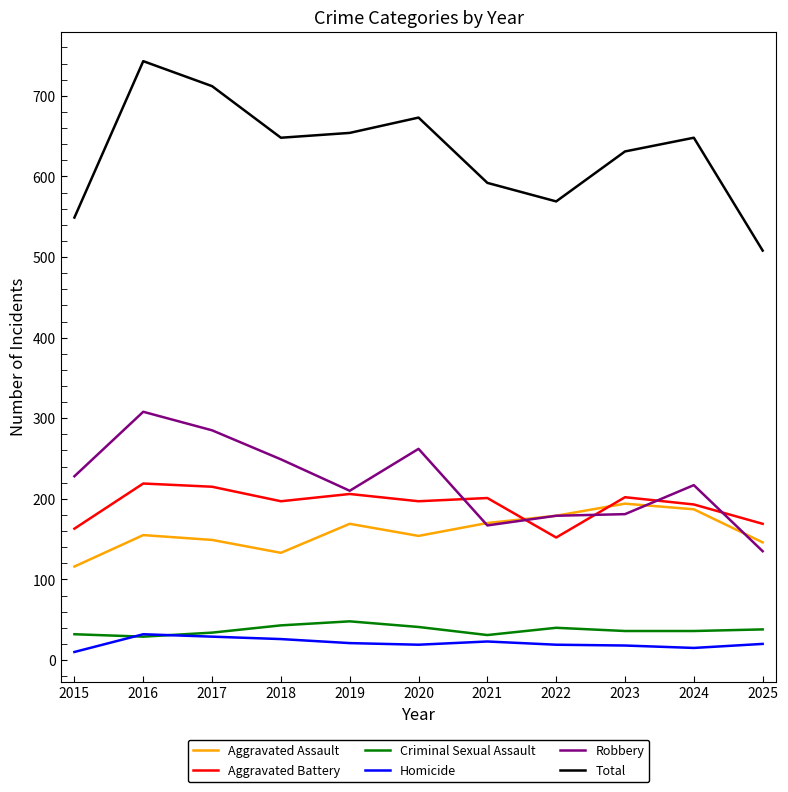

What is the maximum value shown in the chart?

743